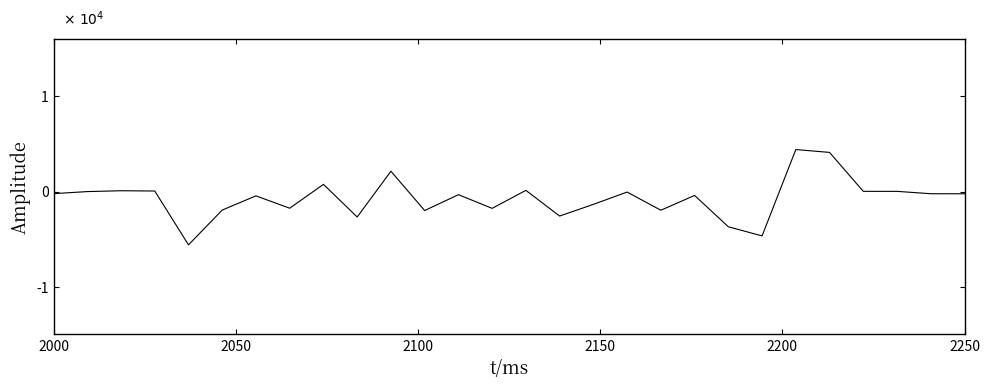

Is this an area chart (filled region under the line)?

No